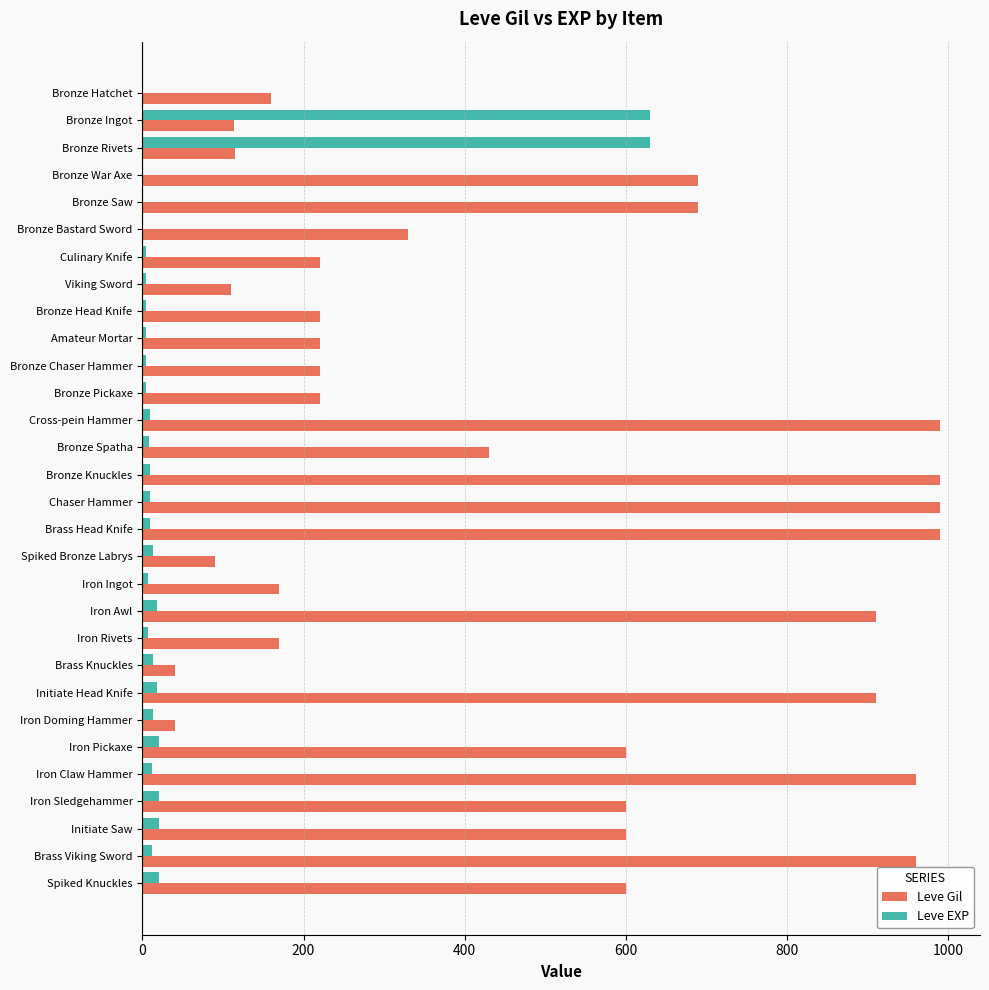

What are all the series names shown in the legend?

Leve Gil, Leve EXP